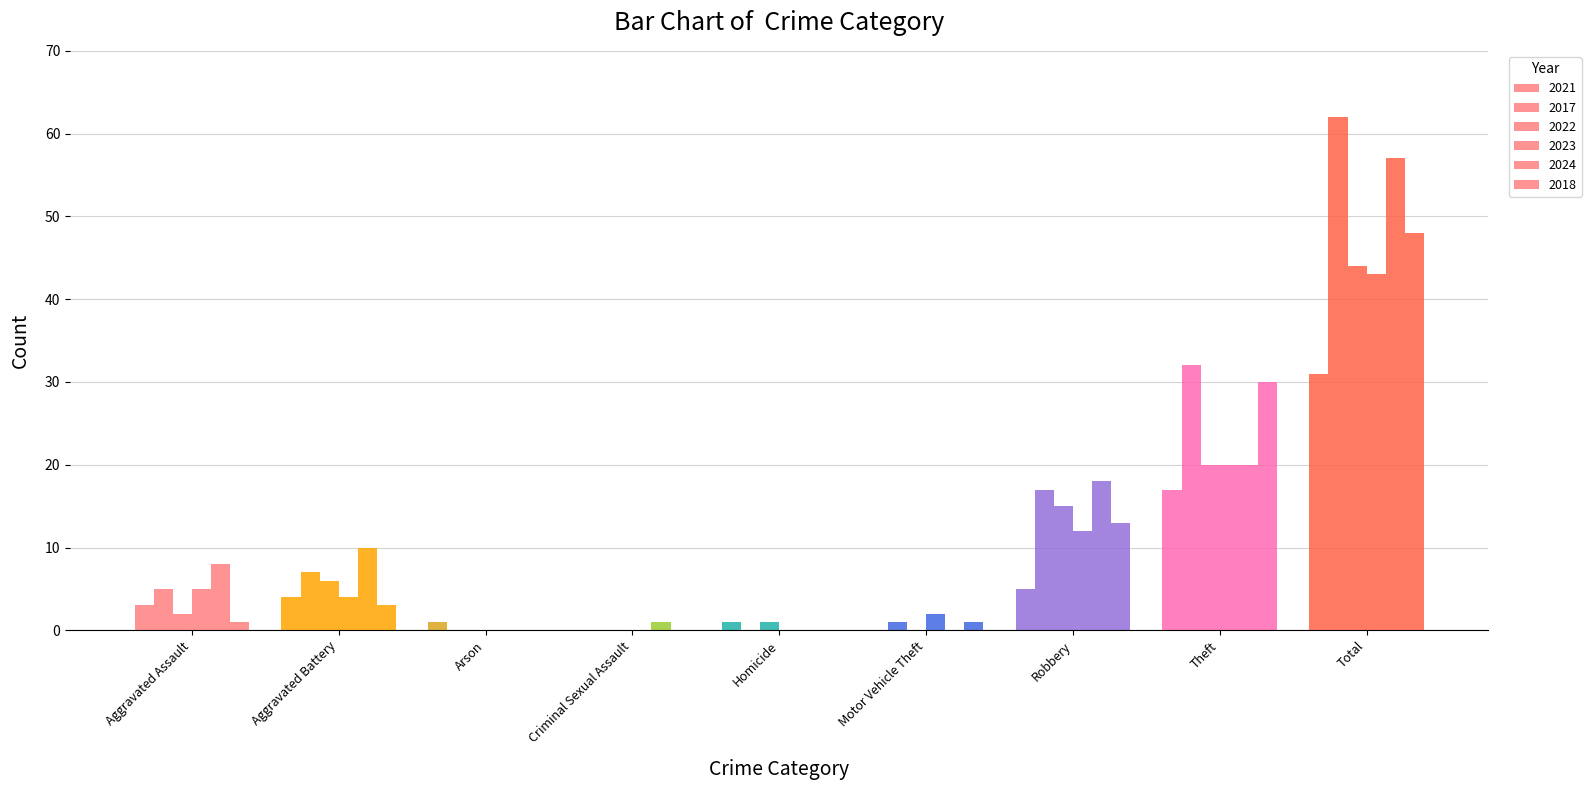

Which series has the largest range (max minus min)?

2017